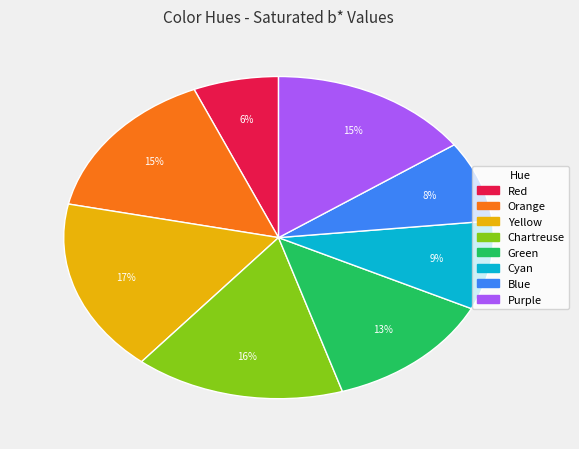

What is the ratio of the value at Cyan to the value at Green?

0.7